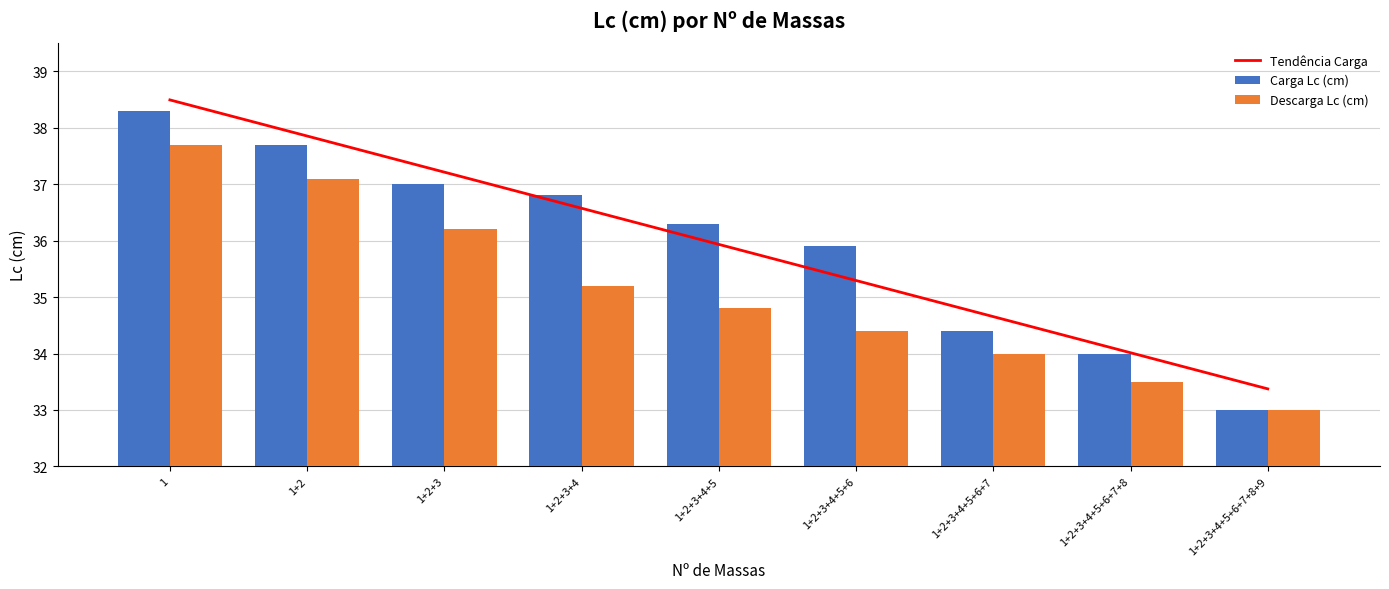

Reading left to right, extract all data points from this chart.

Tendência Carga: 38.5	37.9	37.2	36.6	35.9	35.3	34.7	34.0	33.4
Carga Lc (cm): 38.3	37.7	37.0	36.8	36.3	35.9	34.4	34.0	33.0
Descarga Lc (cm): 37.7	37.1	36.2	35.2	34.8	34.4	34.0	33.5	33.0